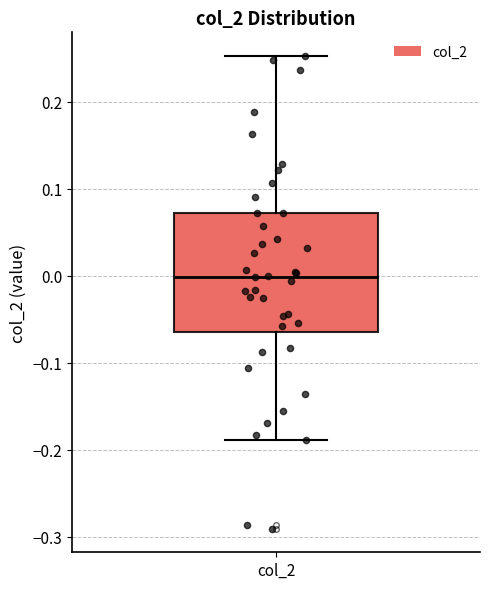

Transcribe this box plot: give where the median line is, the range the box spans, and where the two whiskers end, as read against the y-axis. The values are not printed on the chart, so give them approximately, as read against the axis.

median 0.00, box -0.06 to 0.07, whiskers -0.19 to 0.25